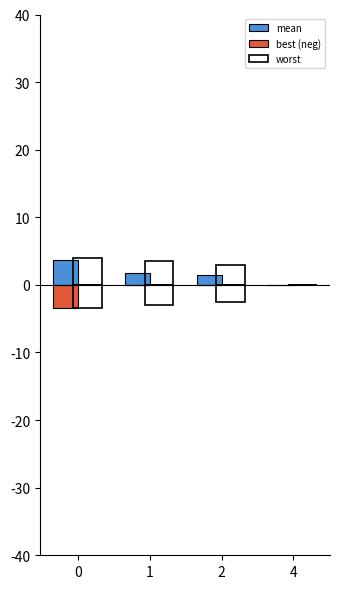

How many values in the mean series are below 1?

1